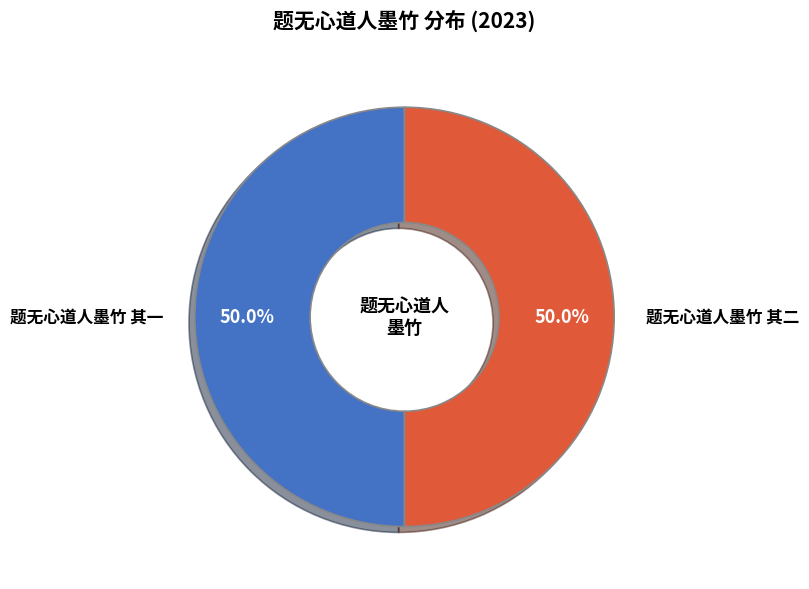

To the nearest percent, what is the combined percentage of 题无心道人墨竹 其一 and 题无心道人墨竹 其二?

100%